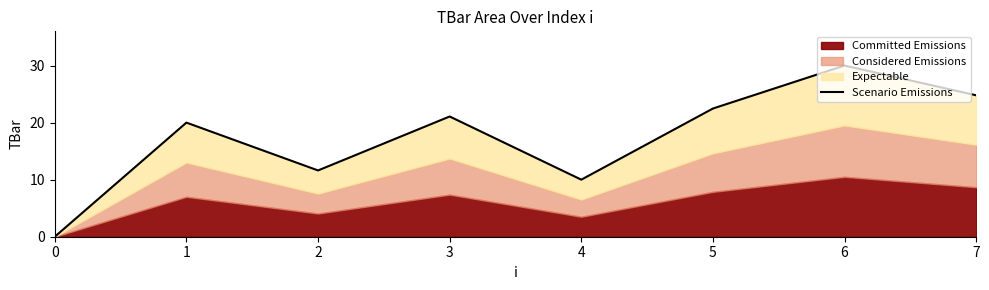

What is the difference between the second highest and minimum values?

24.8